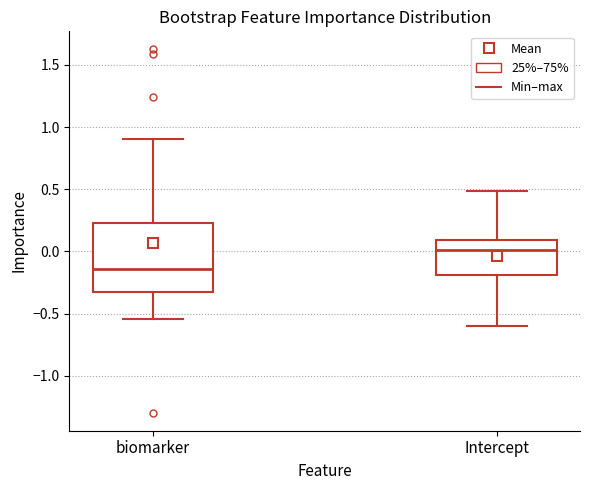

Which box is the tallest, from its lower edge to its upper edge?

biomarker